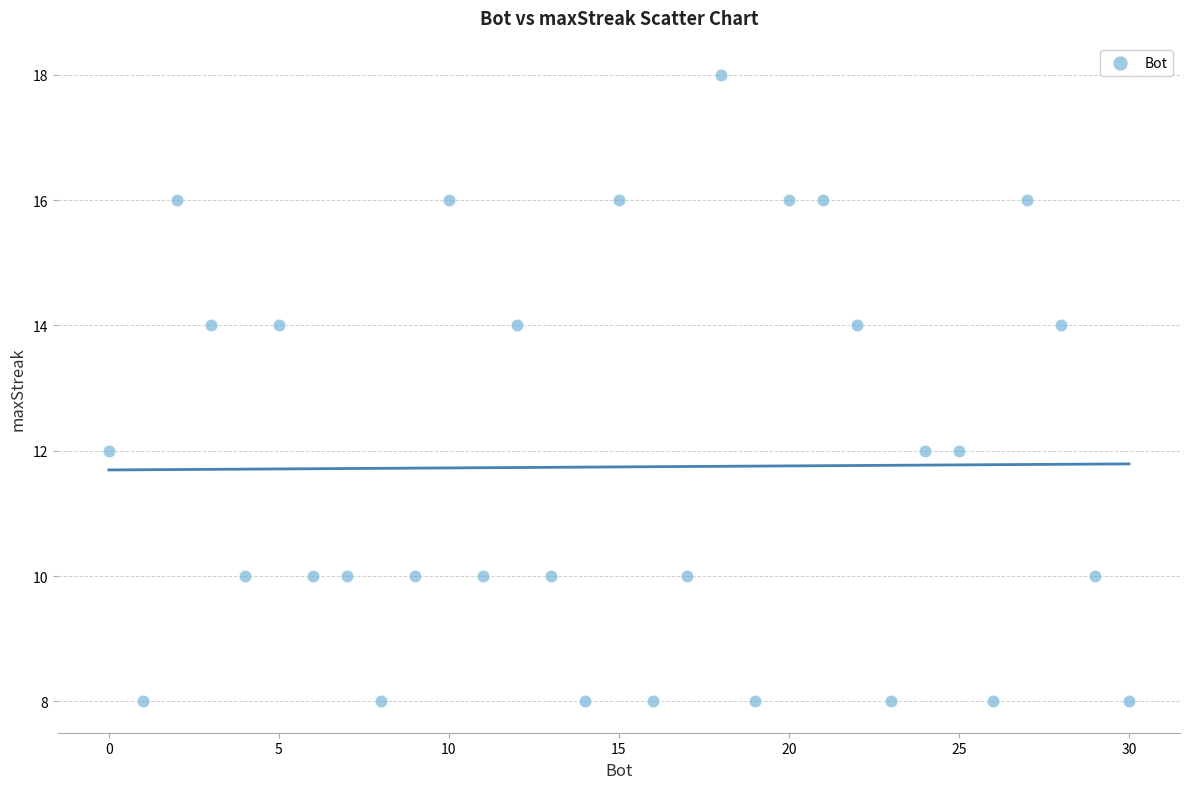

What is the range of Y values (max minus min)?

10